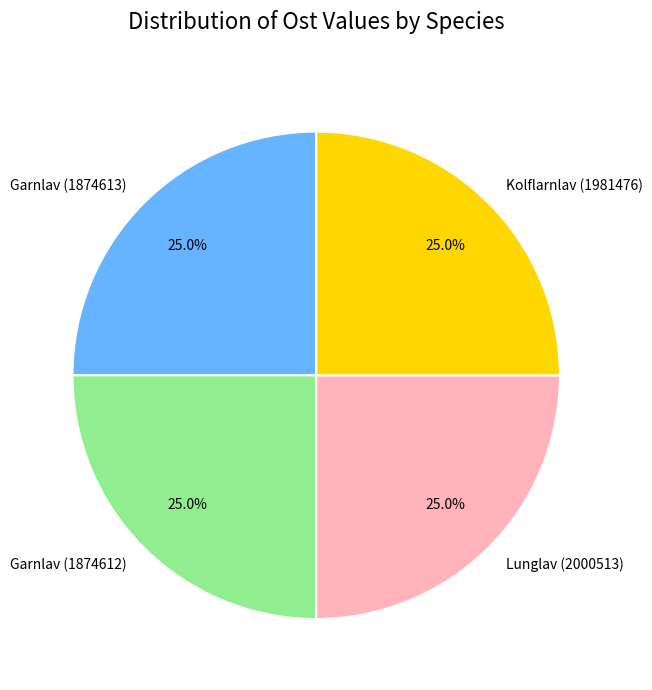

Approximately how many times larger is the value at Lunglav (2000513) compared to Garnlav (1874613)?

1.0